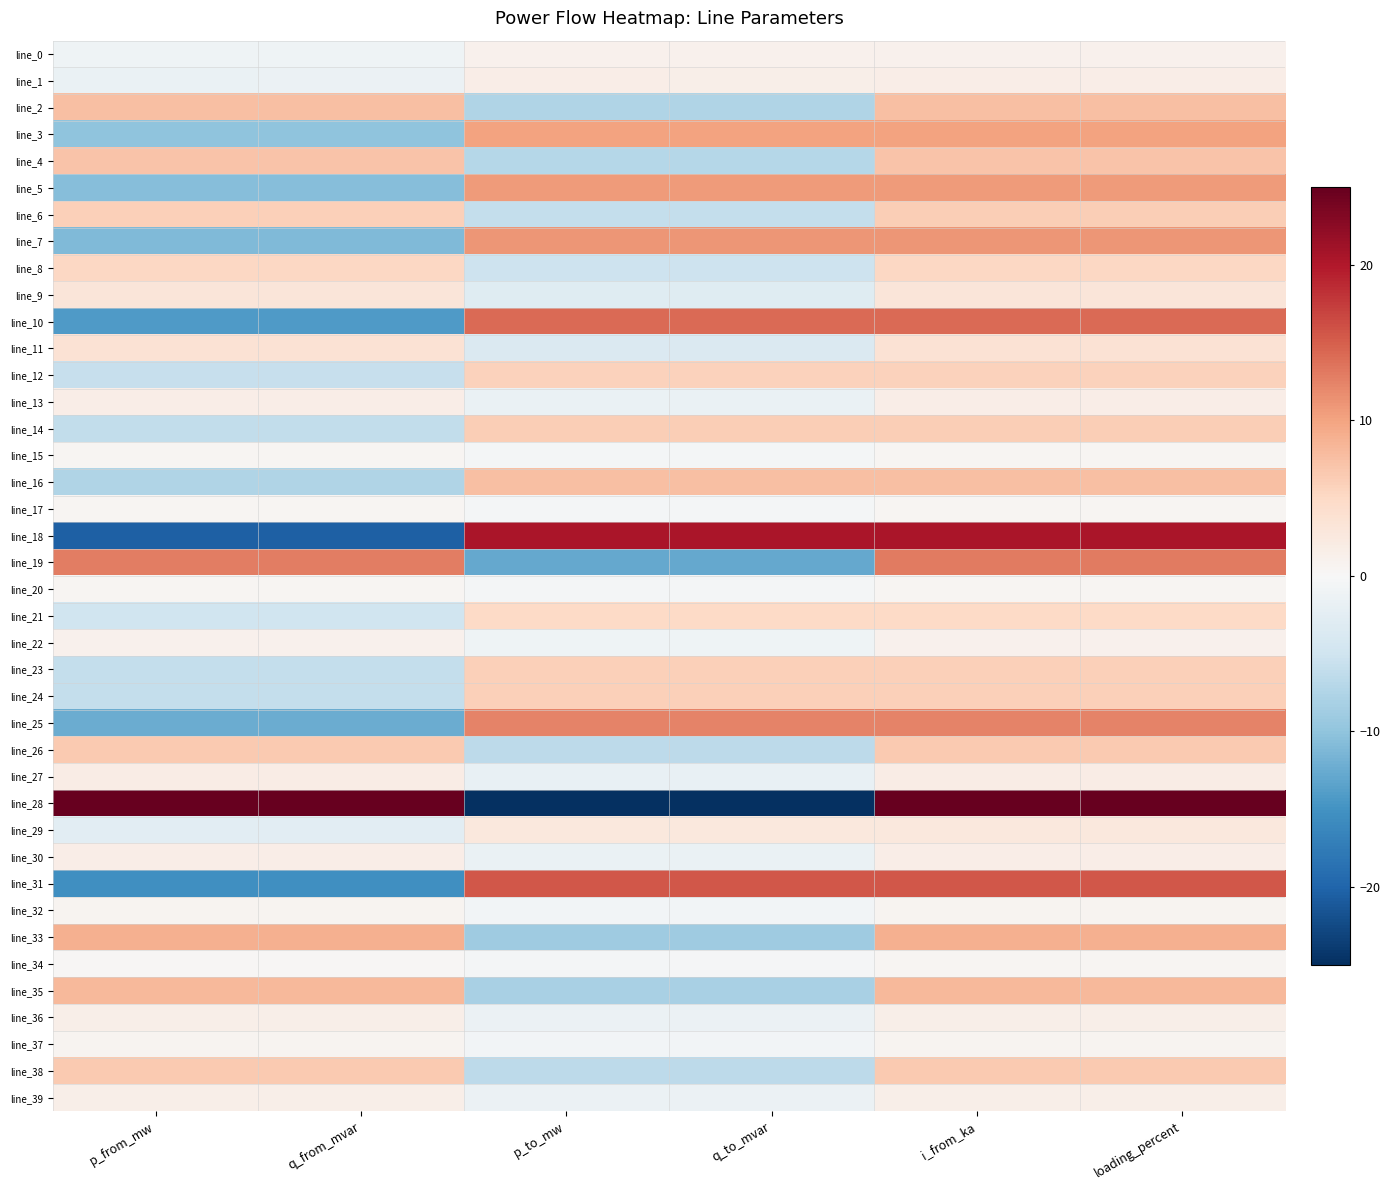

At how many categories does at least one series exceed 20?

6